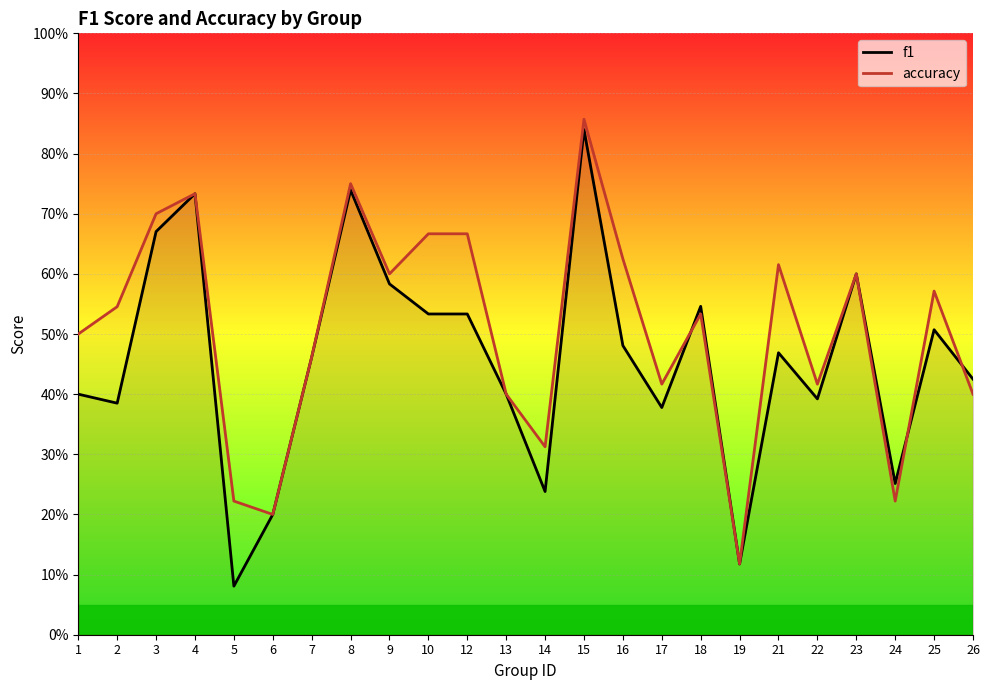

What is the sum of the accuracy values at 1 and 5?

0.7